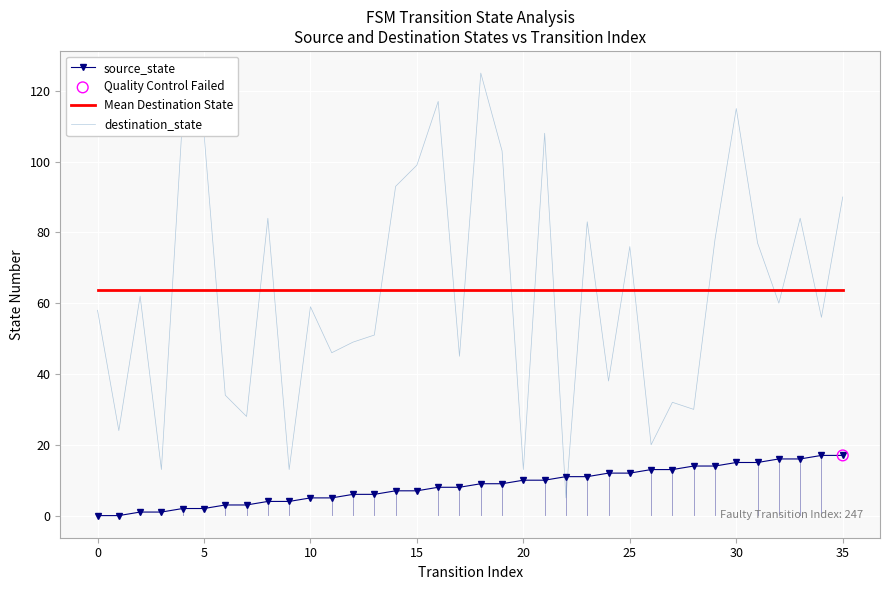

Which series has the largest Y range (max minus min)?

destination_state